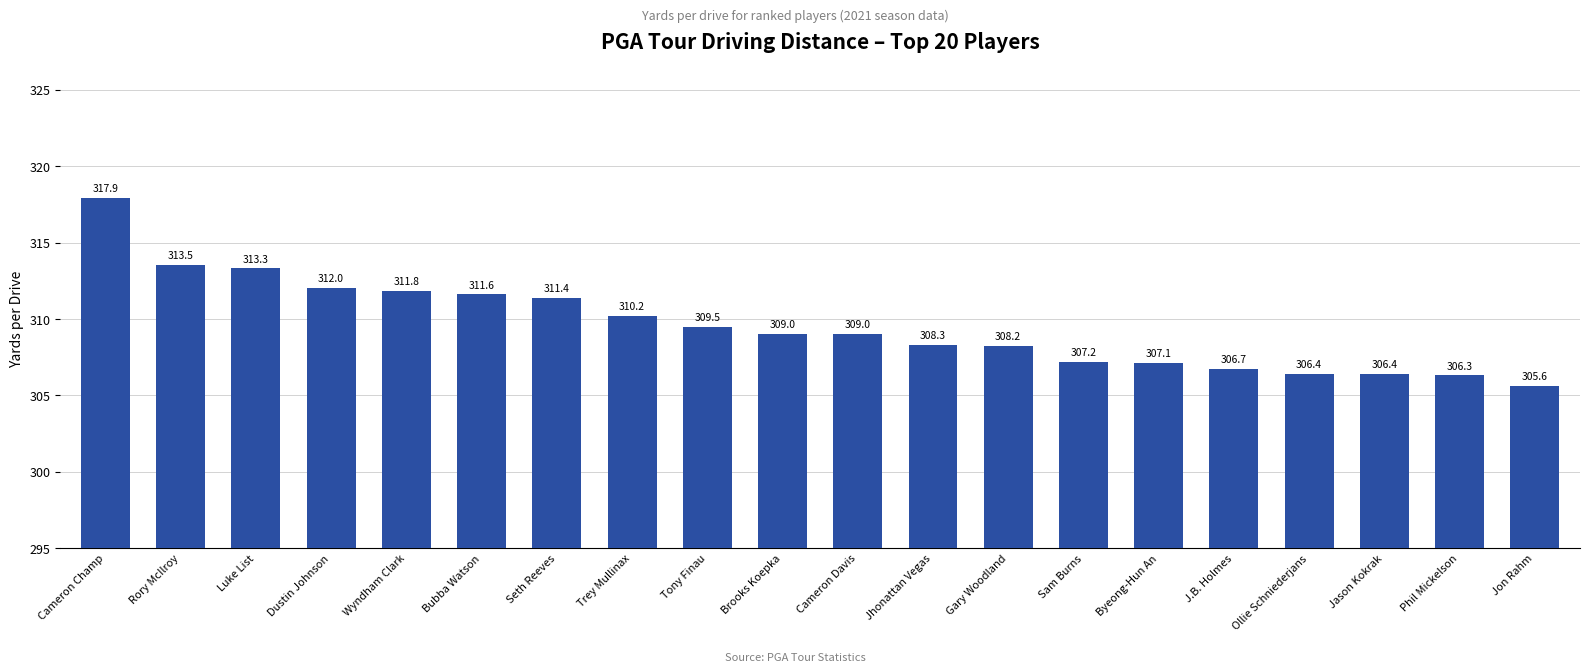

What is the greatest value displayed?

317.9